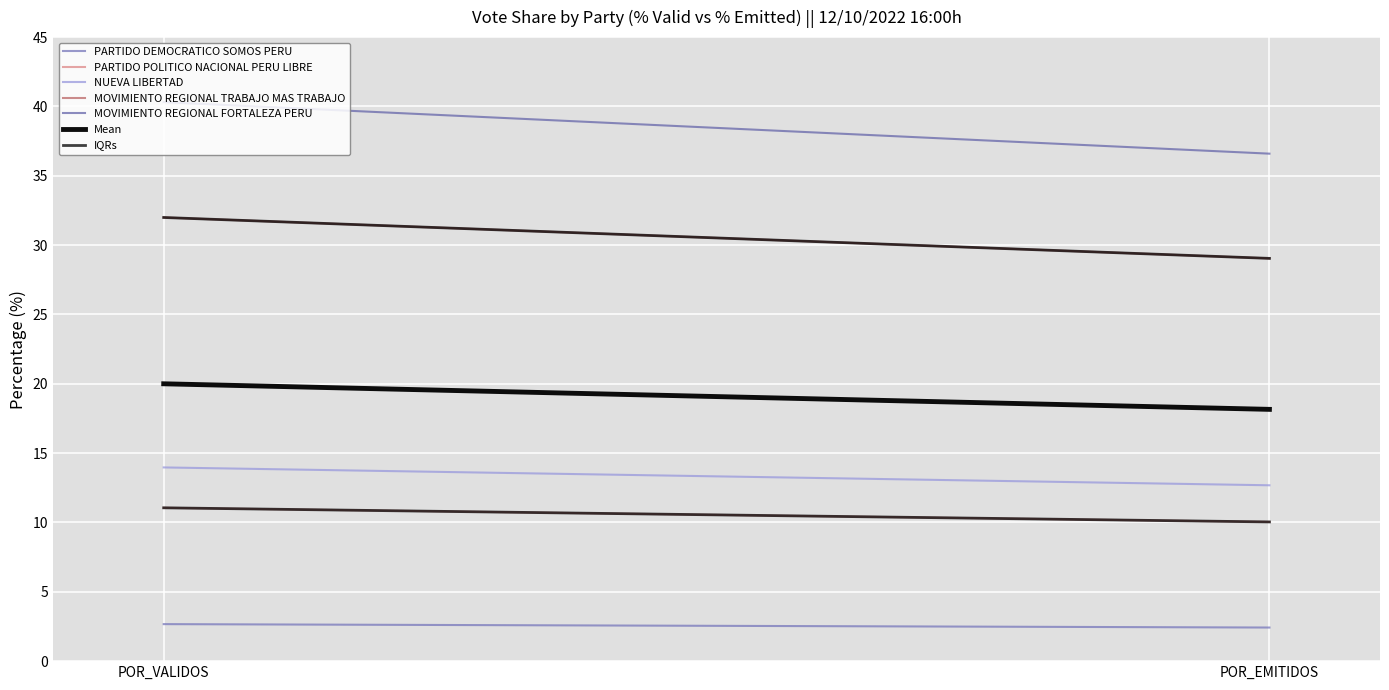

Is the value of PARTIDO DEMOCRATICO SOMOS PERU at POR_VALIDOS greater than the value of PARTIDO POLITICO NACIONAL PERU LIBRE at POR_VALIDOS?

No